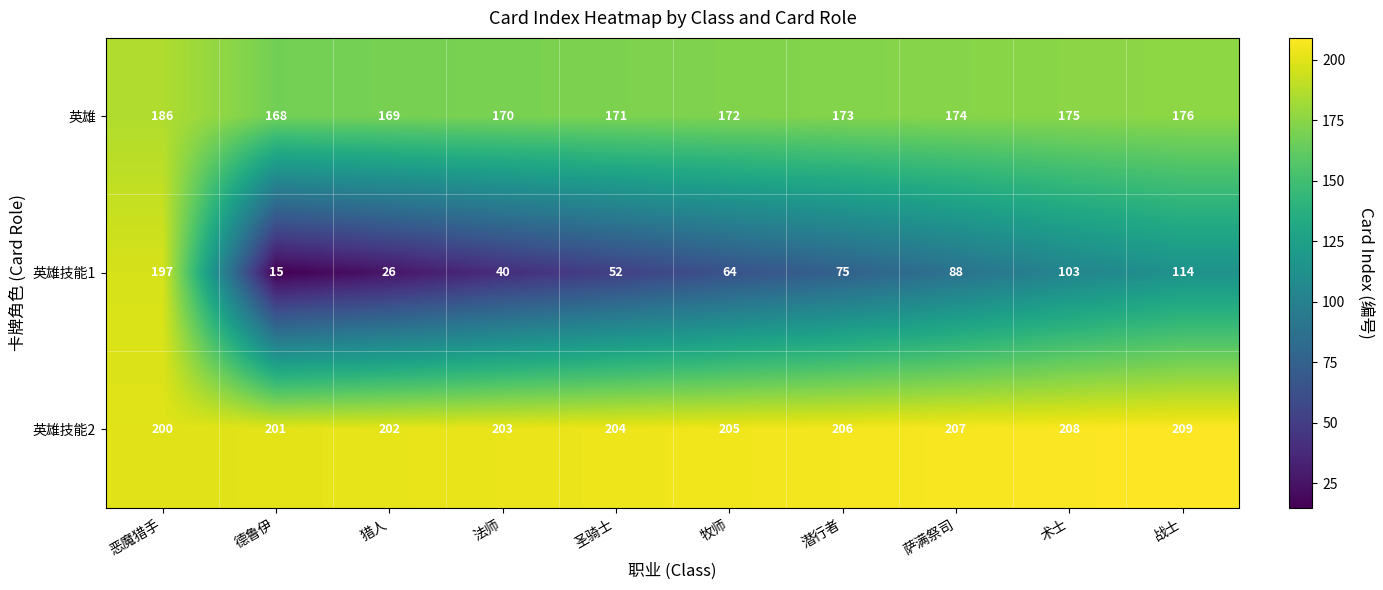

The 英雄 series shows 253 at 术士. True or false?

False